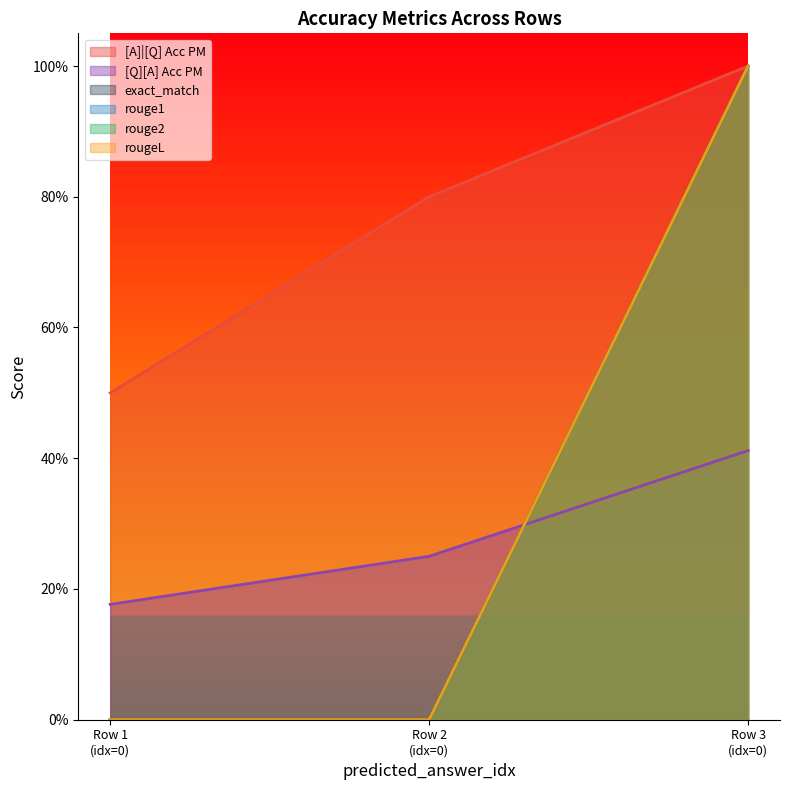

What is the difference between the maximum and minimum values in the rouge1 series?

1.0